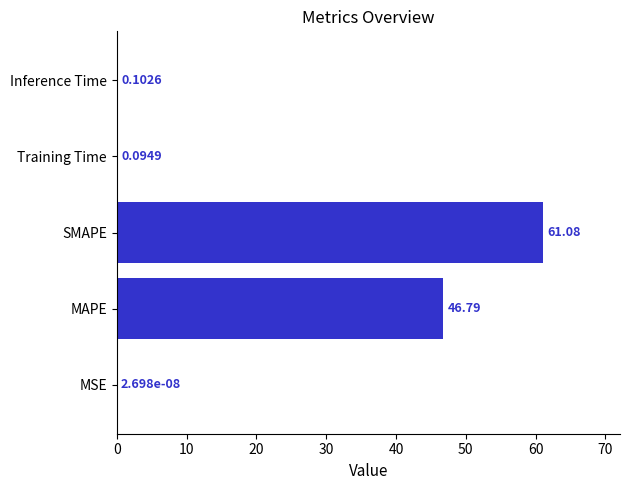

Between SMAPE and MAPE, which is larger?

SMAPE